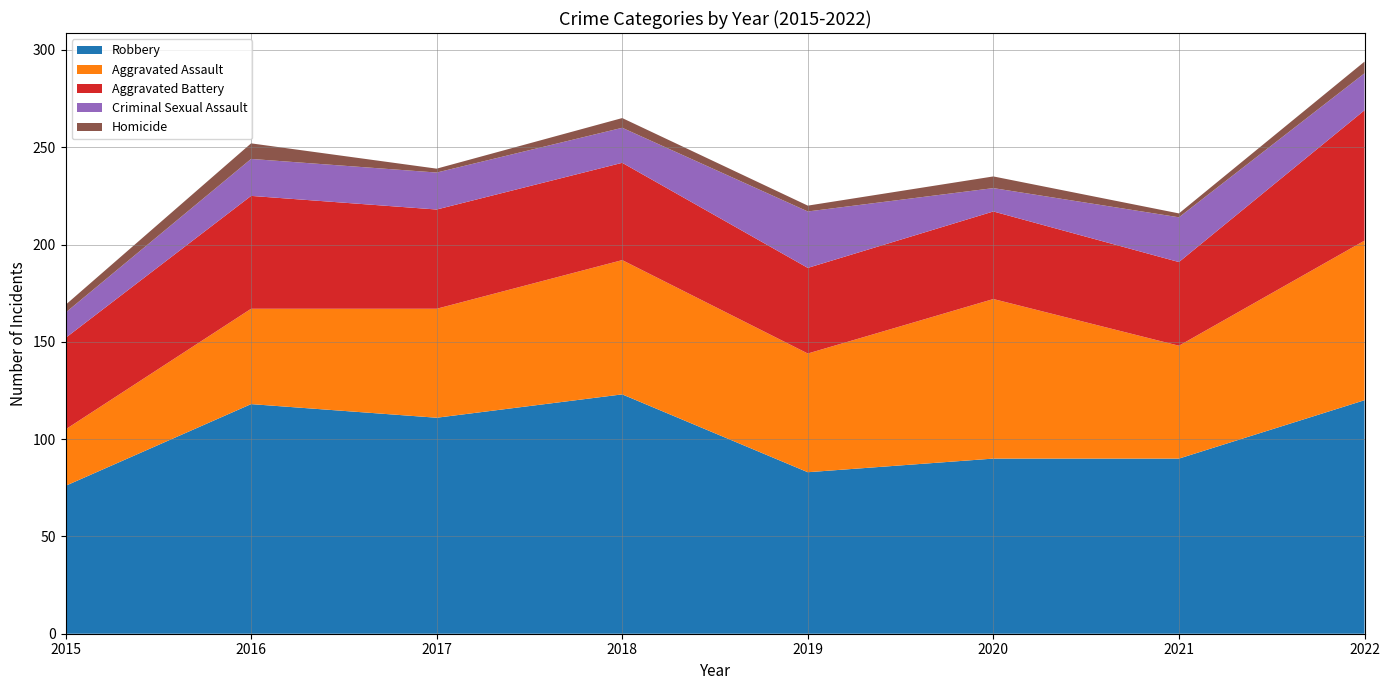

Reading left to right, list all the values displayed in this chart.

Robbery: 76	118	111	123	83	90	90	120
Aggravated Assault: 29	49	56	69	61	82	58	82
Aggravated Battery: 47	58	51	50	44	45	43	67
Criminal Sexual Assault: 13	19	19	18	29	12	23	19
Homicide: 4	8	2	5	3	6	2	6